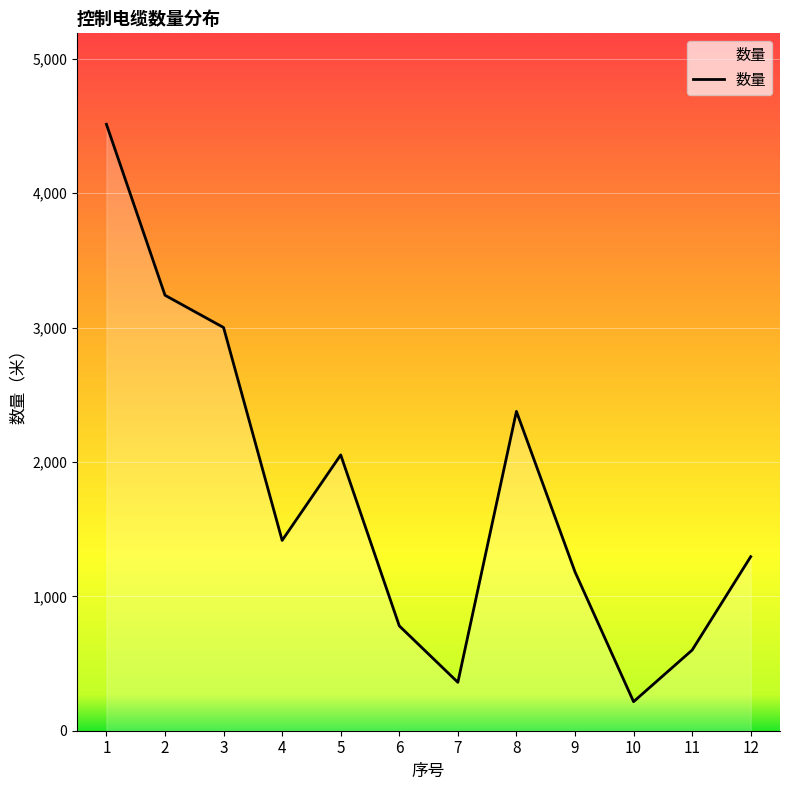

List the labels in order of value, smallest first.

10, 7, 11, 6, 9, 12, 4, 5, 8, 3, 2, 1